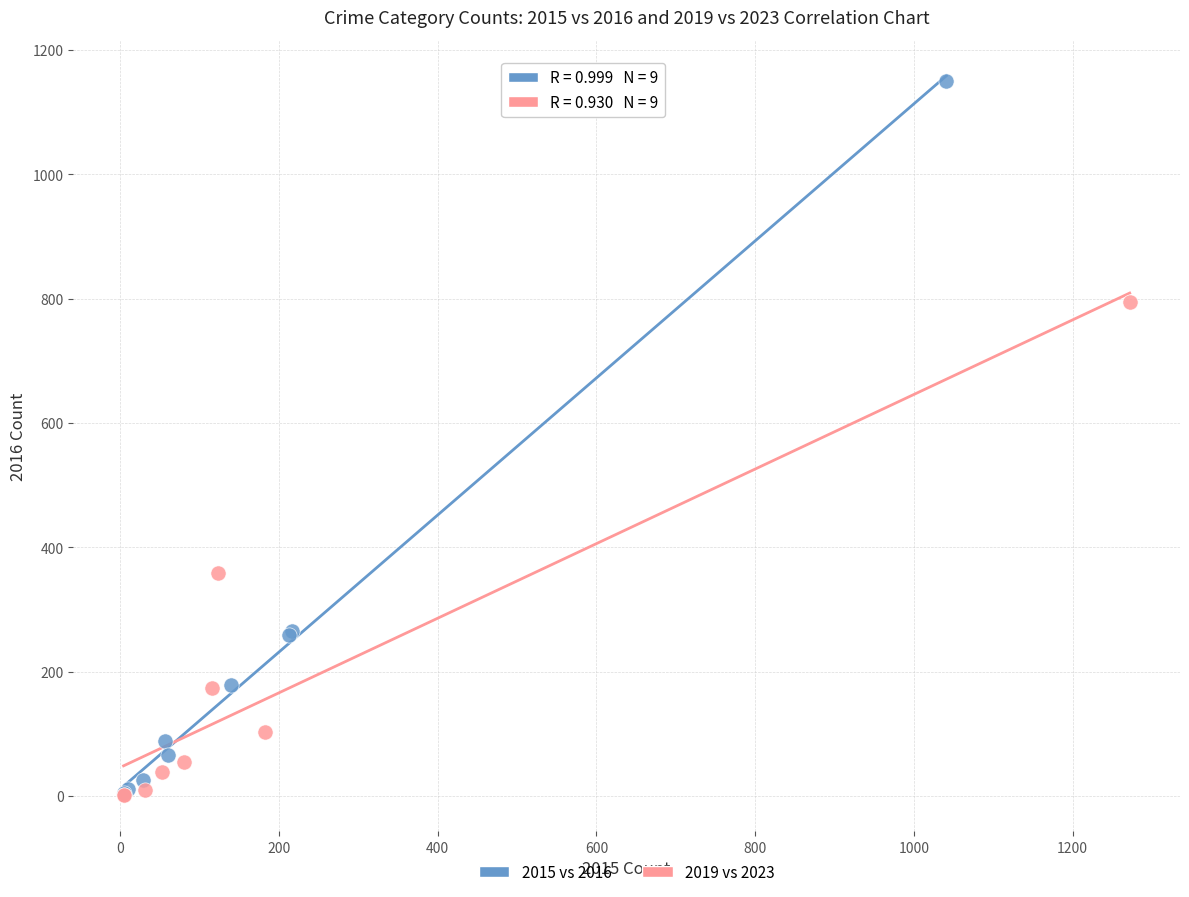

Which series has the widest spread of Y values?

2015 vs 2016